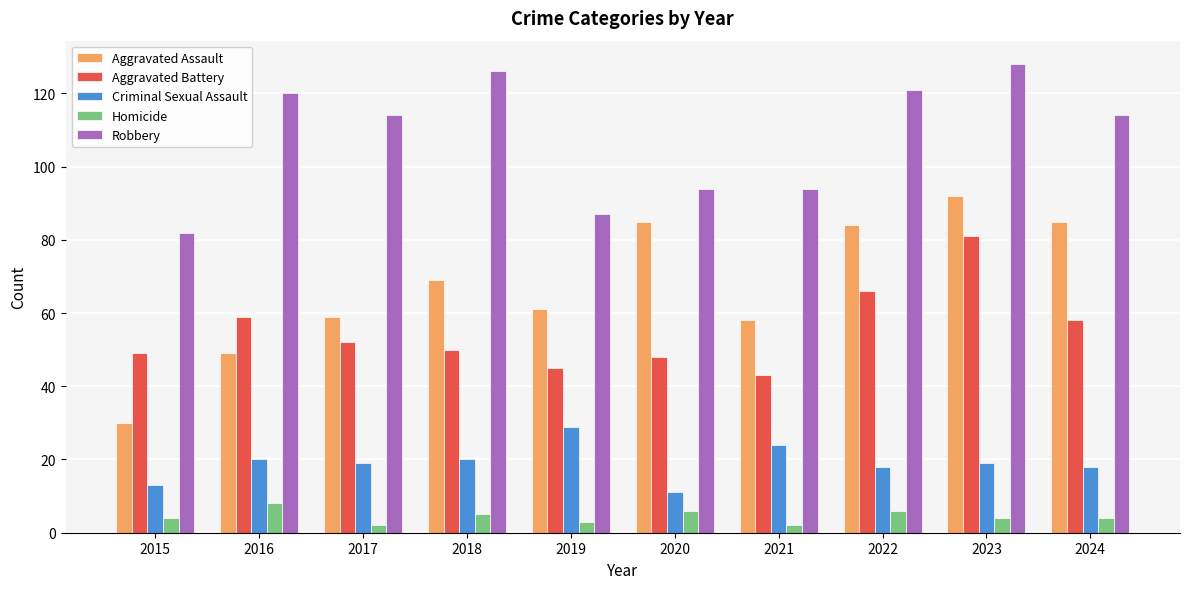

What is the value of the Aggravated Assault bar at the 10th from the left?

85